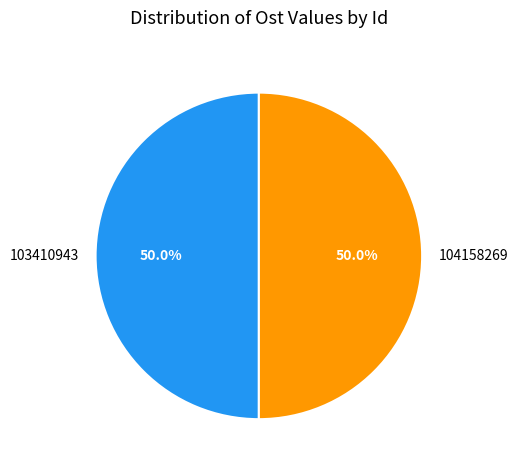

Approximately how many times larger is the value at 104158269 compared to 103410943?

1.0